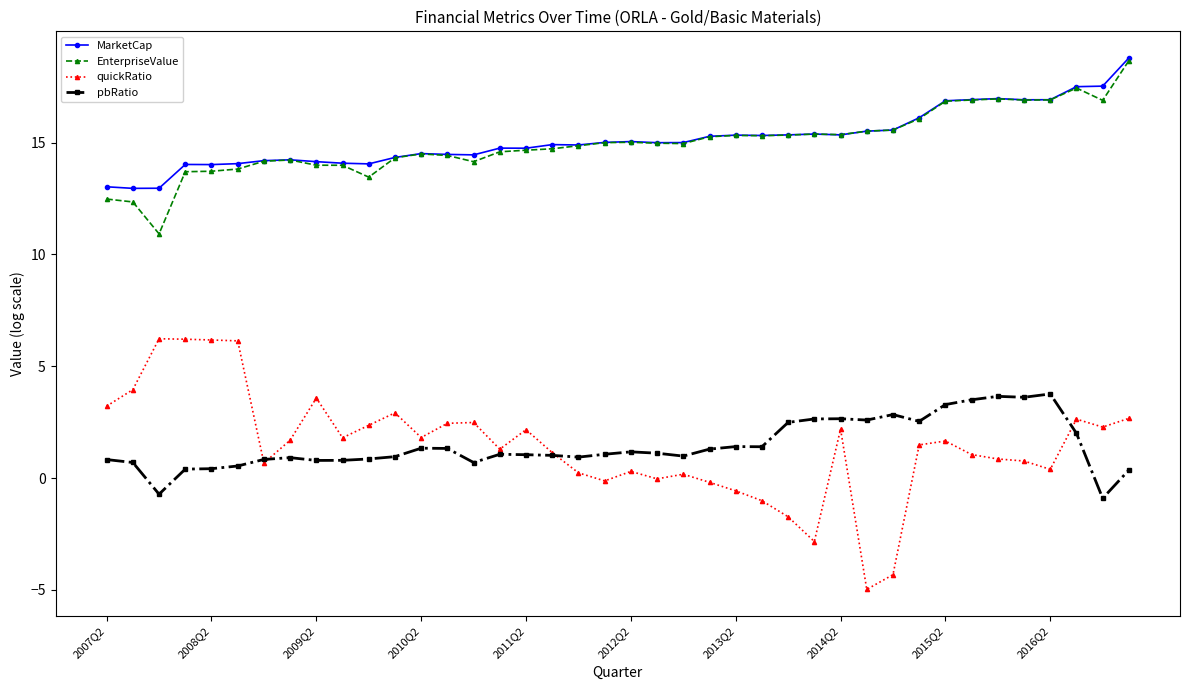

At how many categories does at least one series exceed 7?

40